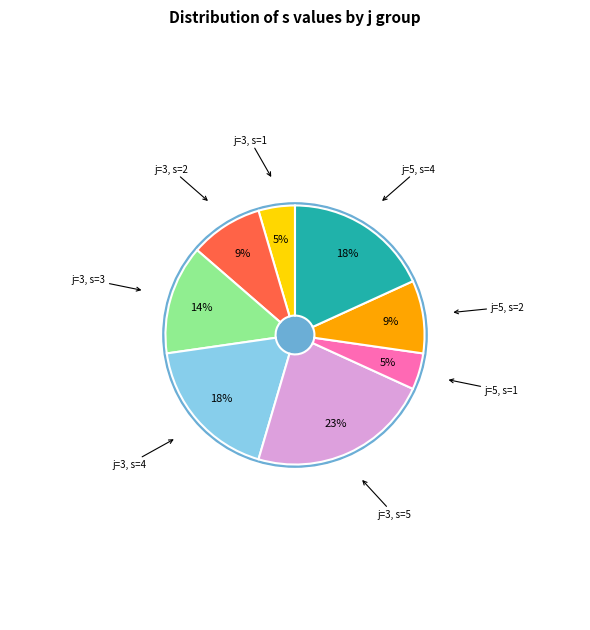

Between 5 and 3, which is larger?

3